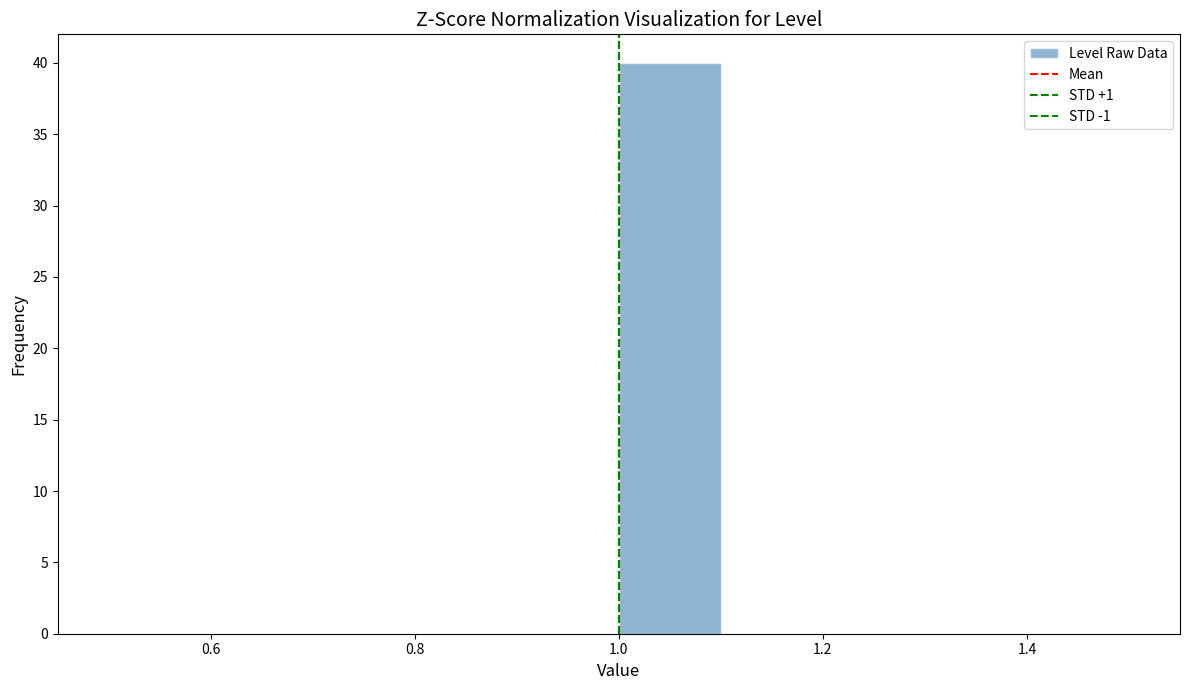

Reading left to right, list every bar in this chart as the range it spans on the x-axis followed by its height. The values are not printed on the chart, so give them approximately, as read against the axis.

0.5 to 0.6: 0
0.6 to 0.7: 0
0.7 to 0.8: 0
0.8 to 0.9: 0
0.9 to 1.0: 0
1.0 to 1.1: 40
1.1 to 1.2: 0
1.2 to 1.3: 0
1.3 to 1.4: 0
1.4 to 1.5: 0